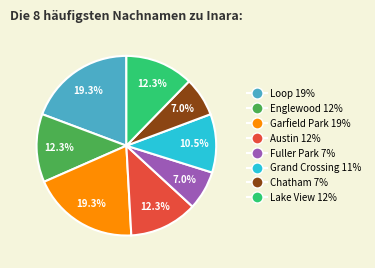

Is it true that Lake View is 12% of the pie?

True